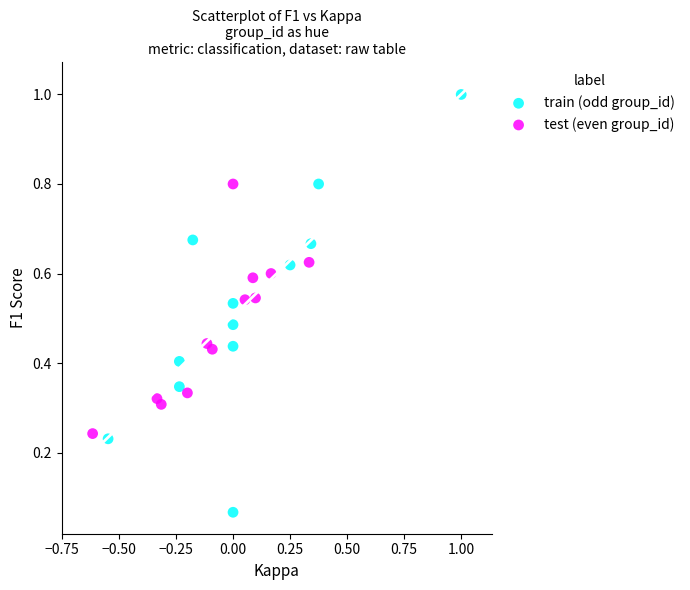

Which series has the largest Y range (max minus min)?

train (odd group_id)